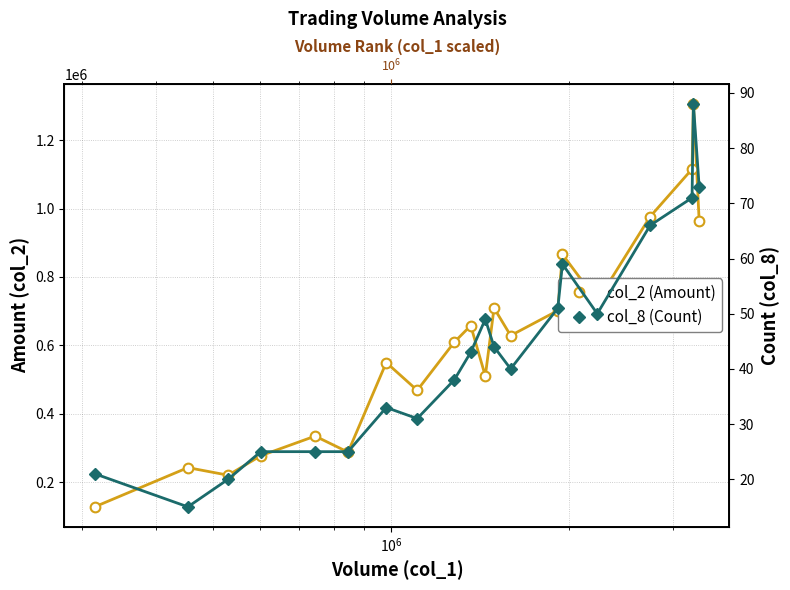

True or false: col_8 (Count) and col_2 (Amount) intersect in this chart.

False